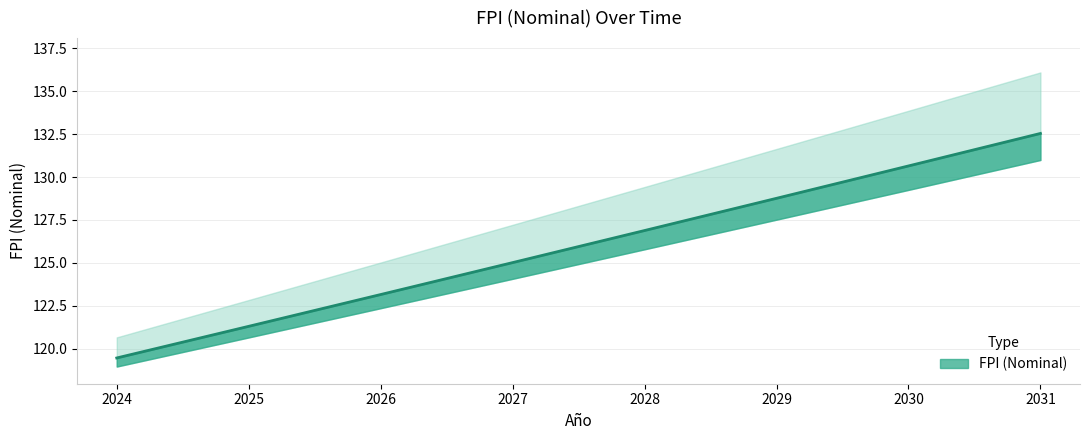

What value does the data have at 2030?

130.6